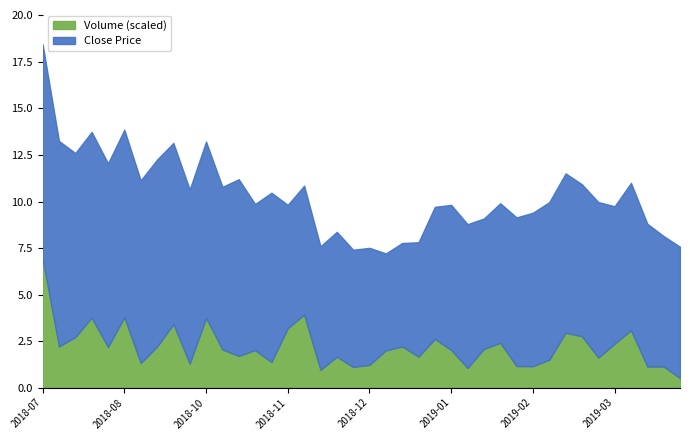

At which category is the sum across all series the highest?

2018-07